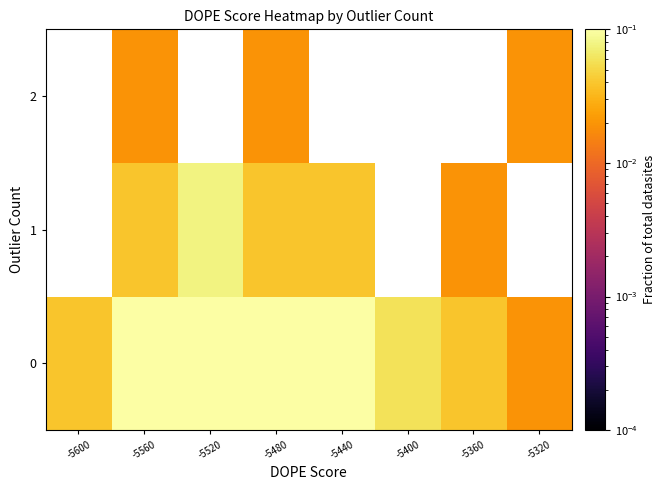

Rank the series at -5360 from lowest to highest value.

1, 2, 0